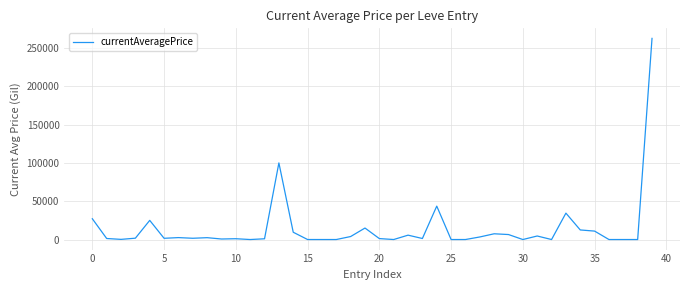

How many points are lower than both their immediate neighbors (excluding endpoints)?

9